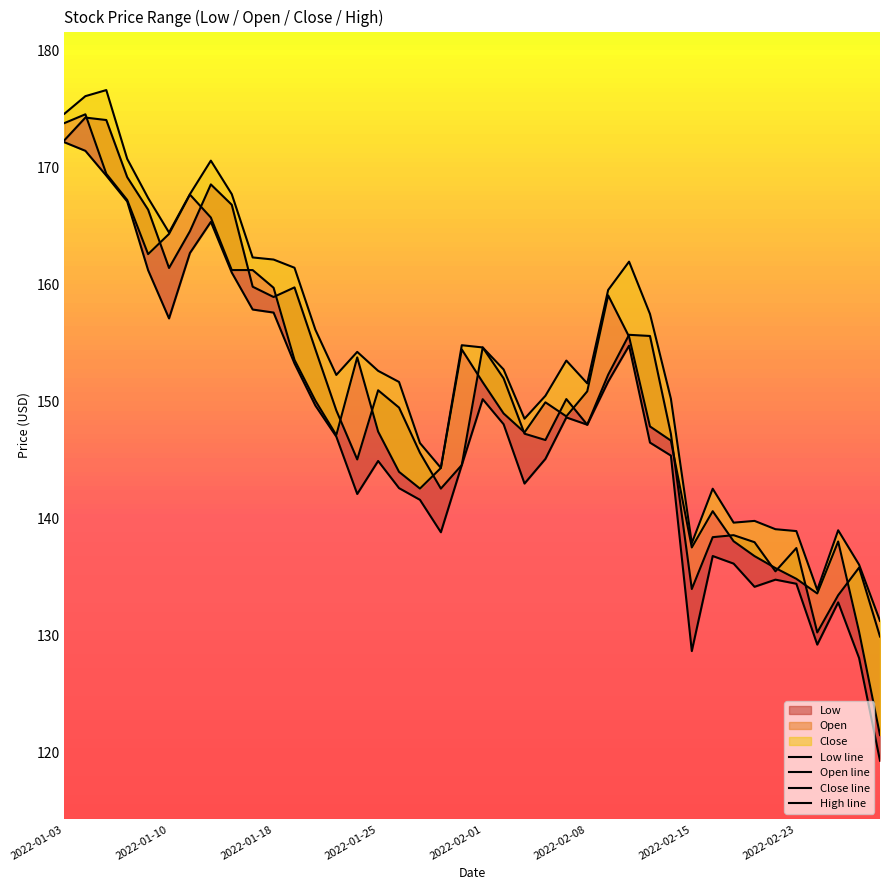

What is the spread (max minus min) of values at 2022-01-25?

7.7